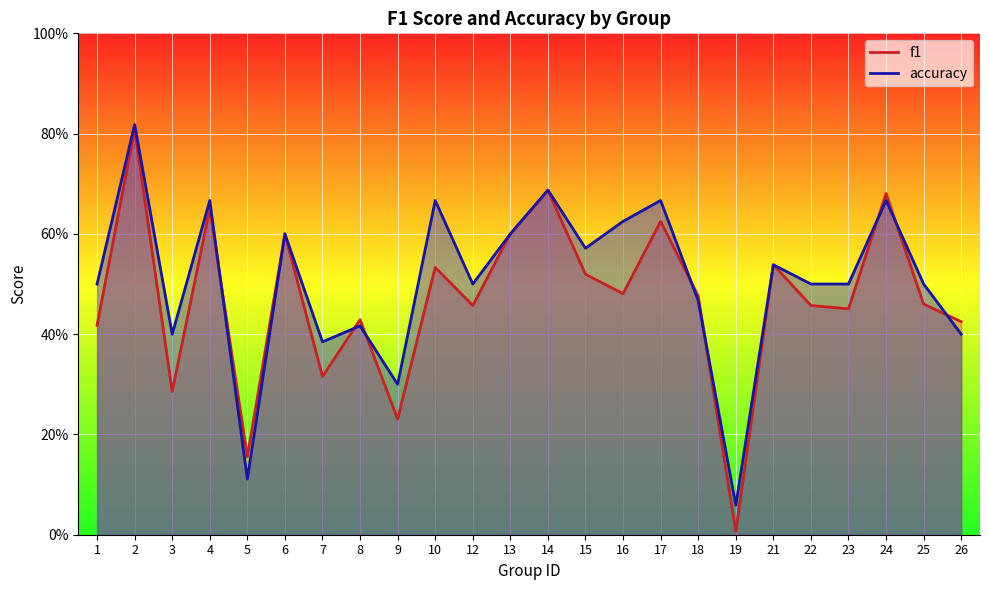

At which category does f1 reach its first local valley?

3